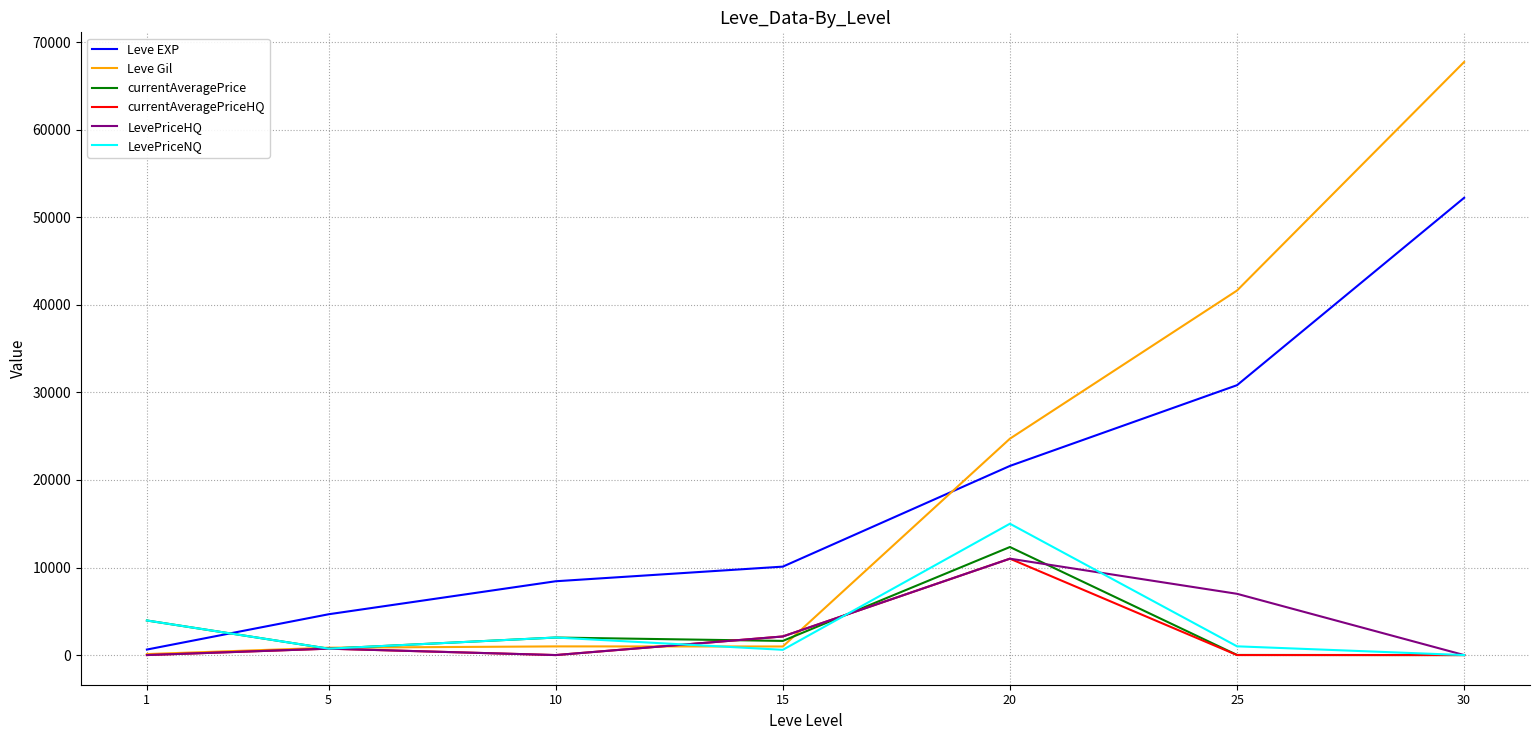

Which series has the largest range (max minus min)?

Leve Gil